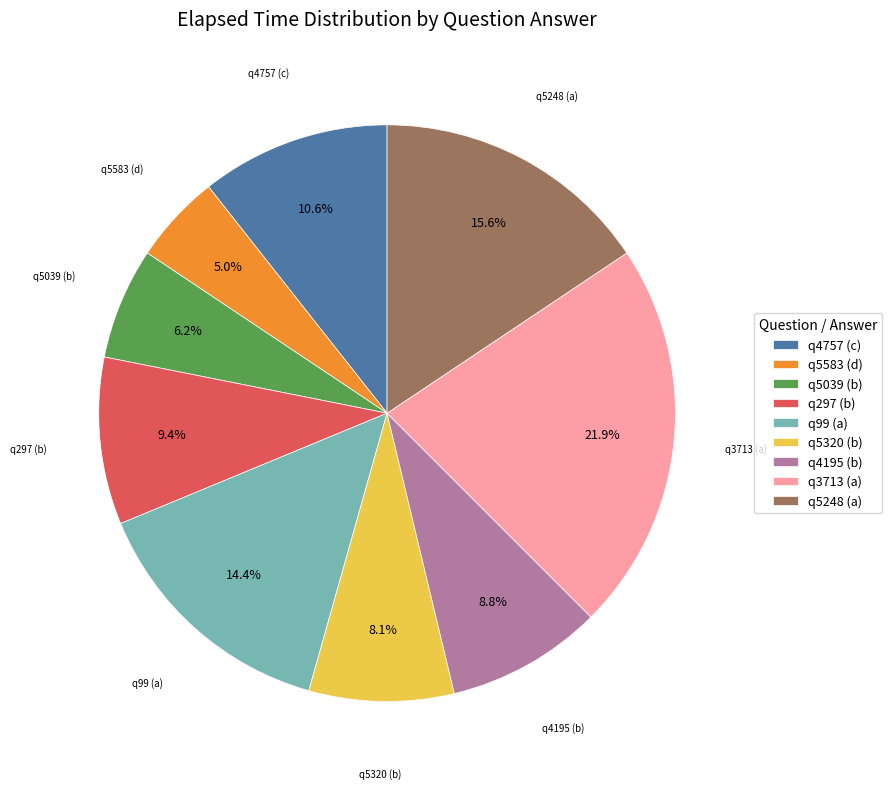

Rank the categories by value from lowest to highest.

q5583 (d), q5039 (b), q5320 (b), q4195 (b), q297 (b), q4757 (c), q99 (a), q5248 (a), q3713 (a)